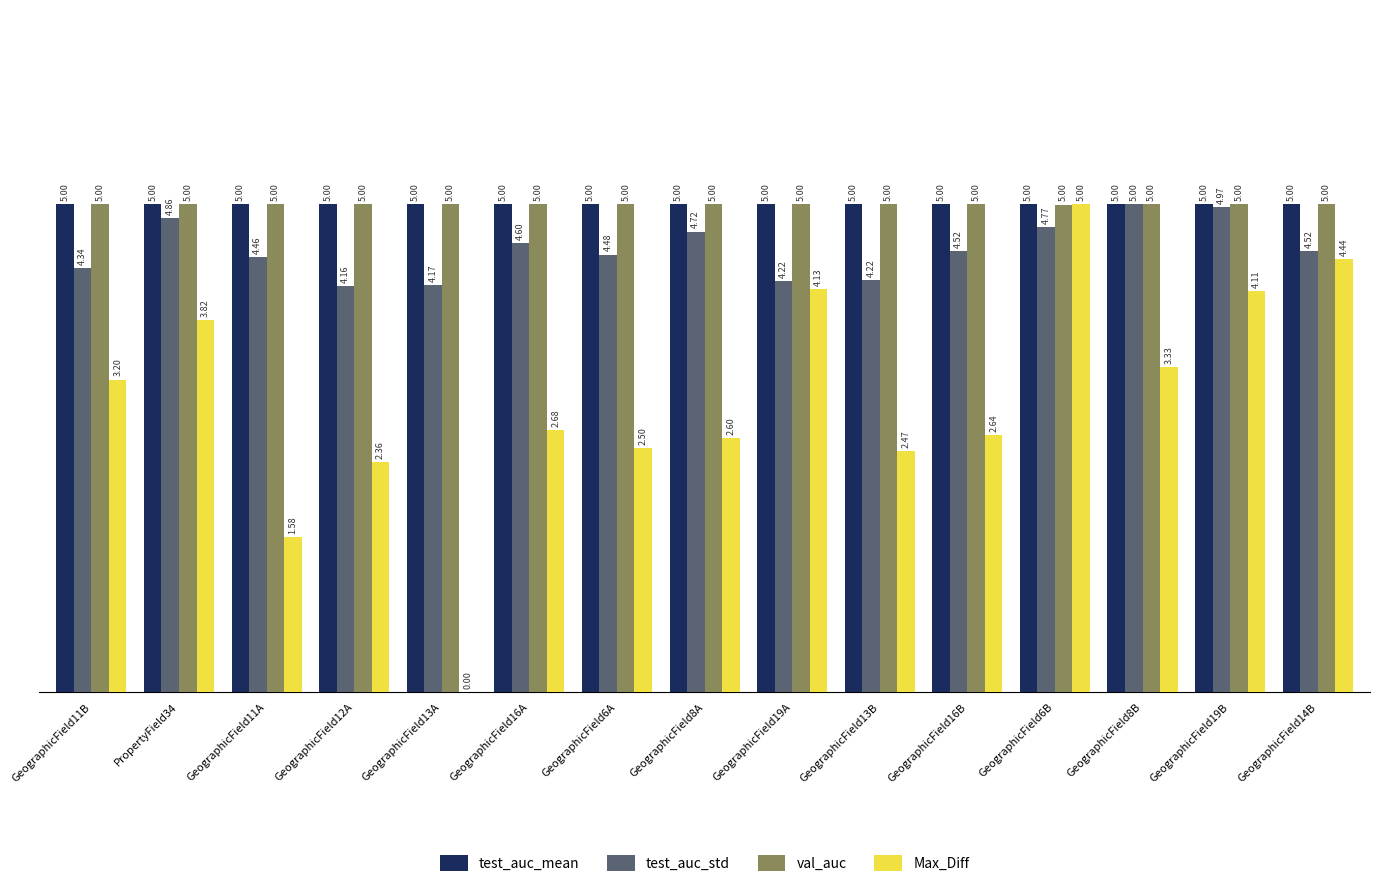

At which category is the sum across all series the highest?

GeographicField6B